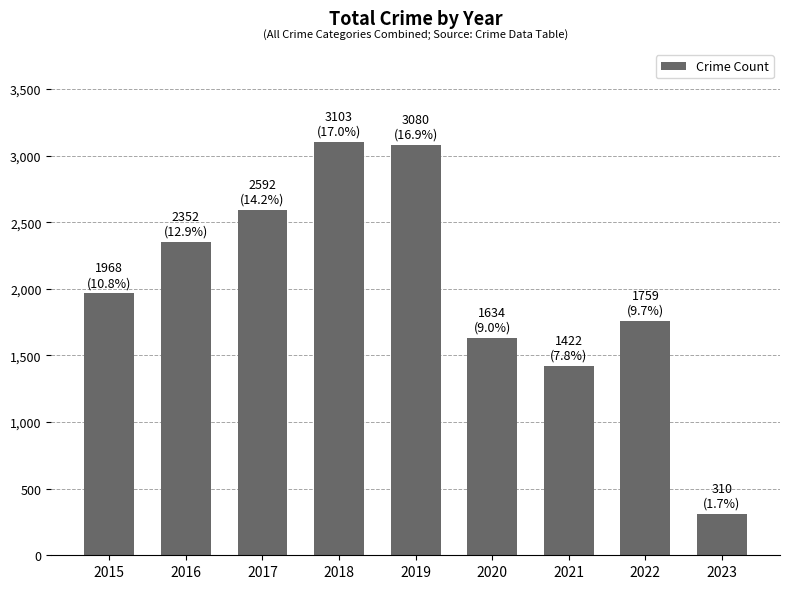

Are the bars horizontal?

No